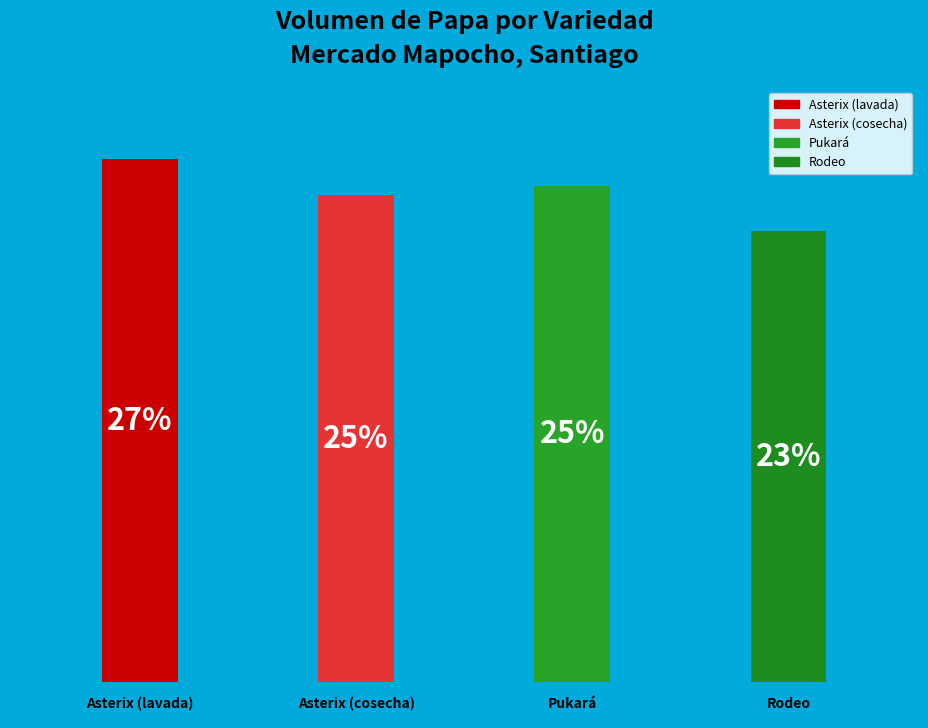

Does Pukará represent more than half of the total?

No